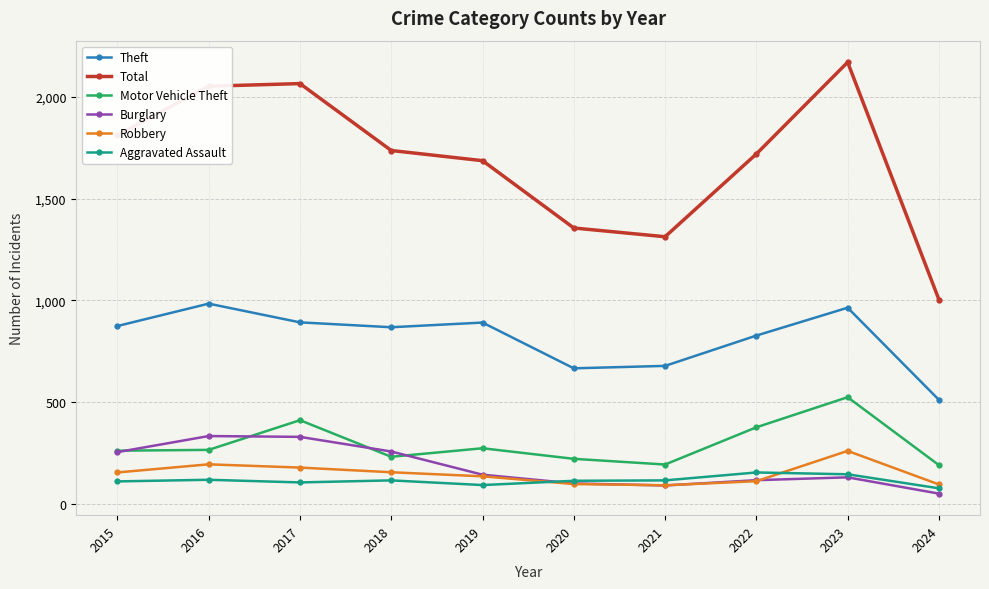

True or false: Theft has more than 1 points higher than both neighbors.

True